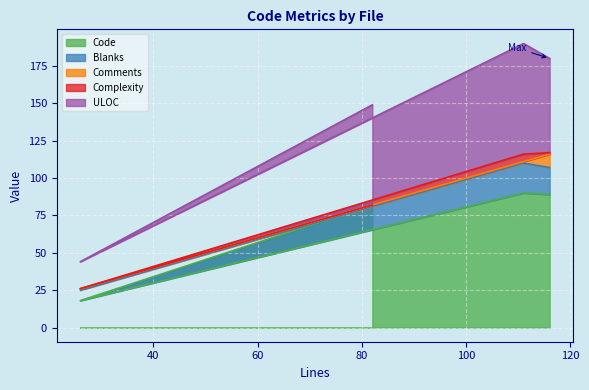

How many series are shown in this chart?

5